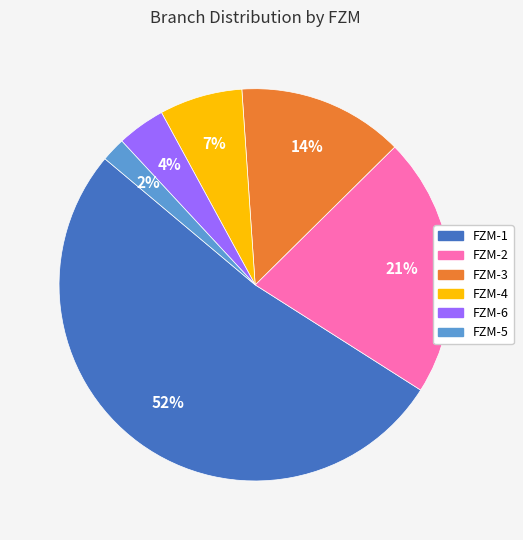

Count the number of slices in the pie.

6